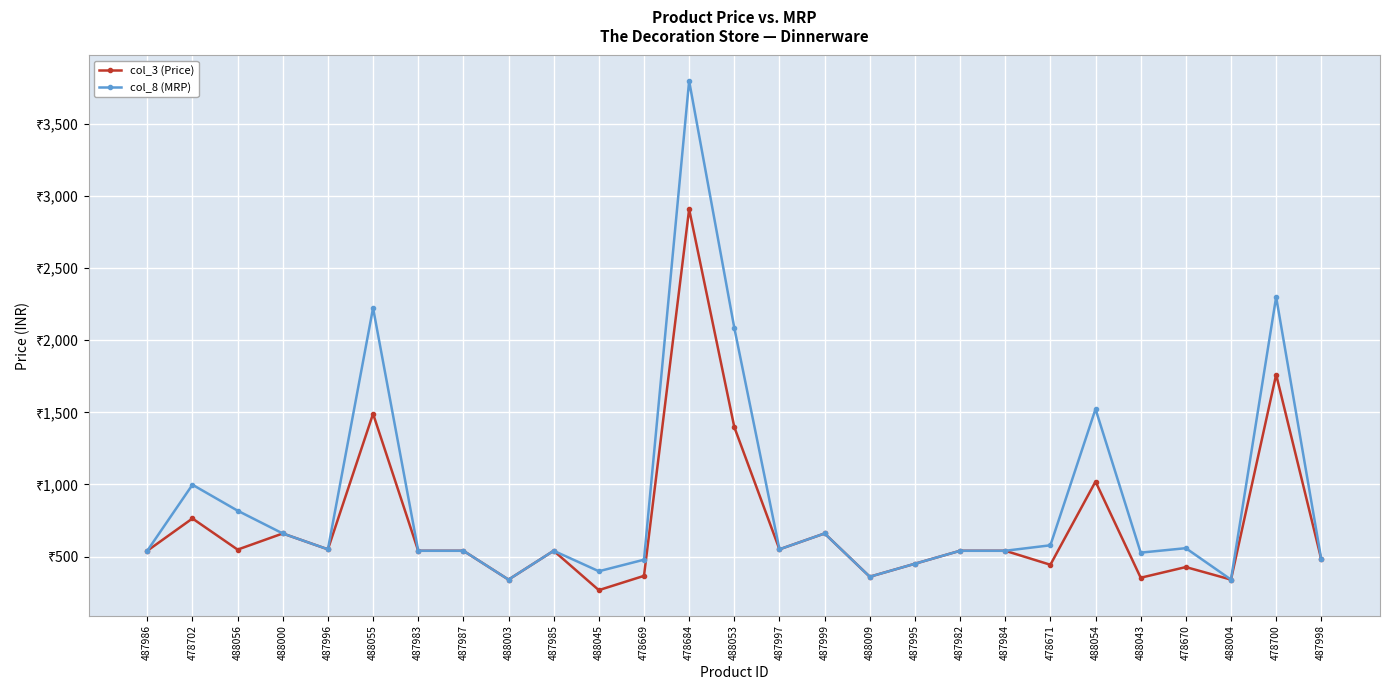

What are all the series names shown in the legend?

col_3 (Price), col_8 (MRP)